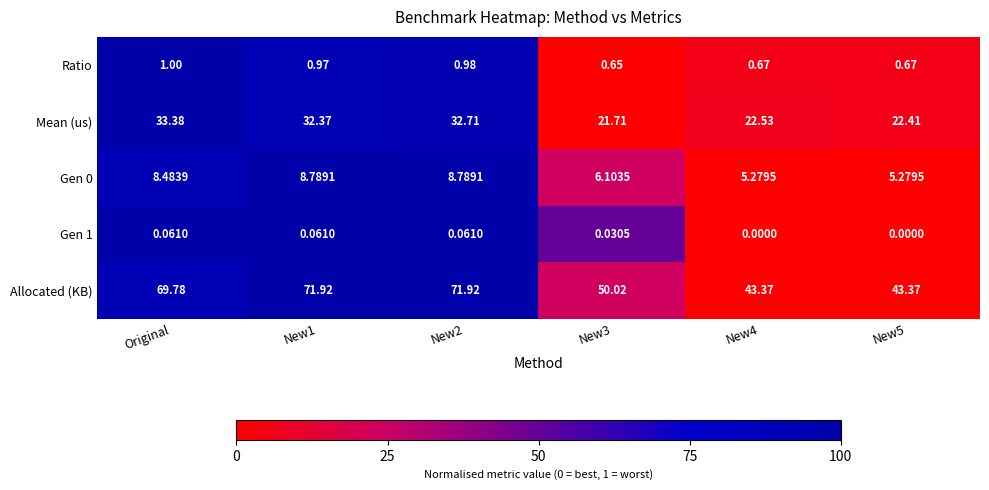

What is the spread (max minus min) of values at New5?

43.4